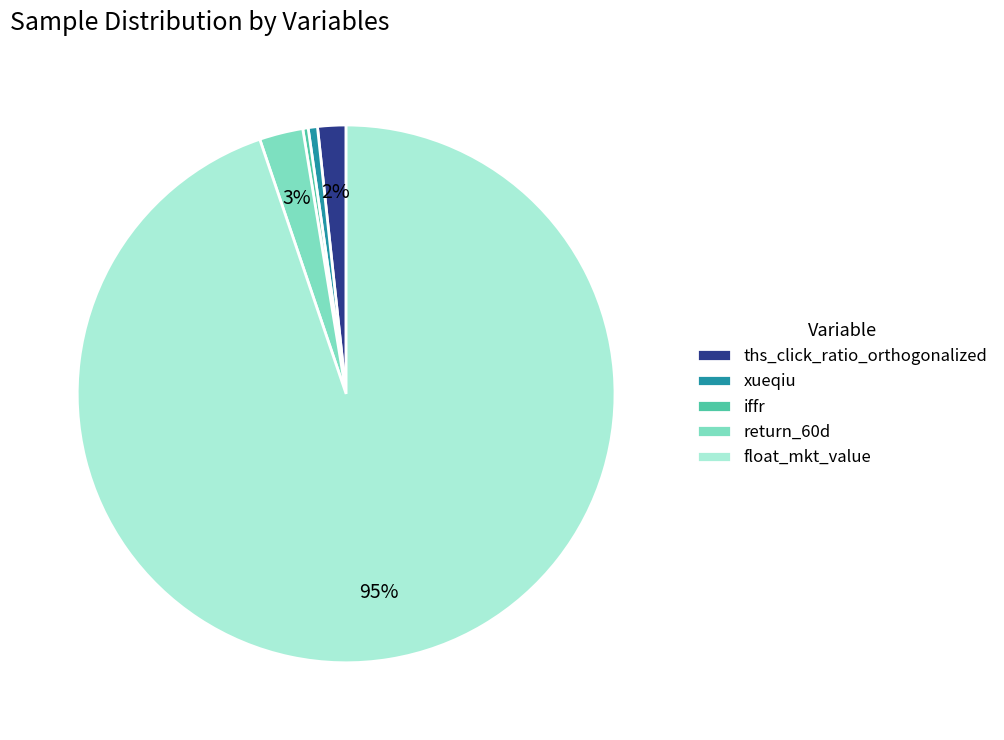

To the nearest percent, what portion does return_60d represent?

3%